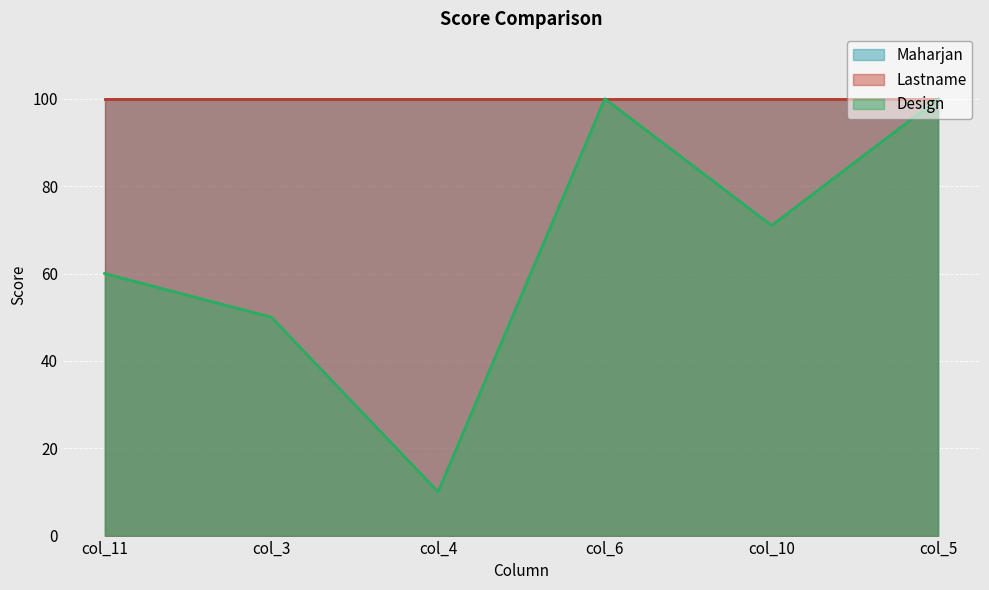

Rank the categories by Maharjan value from lowest to highest.

col_11, col_3, col_4, col_6, col_10, col_5